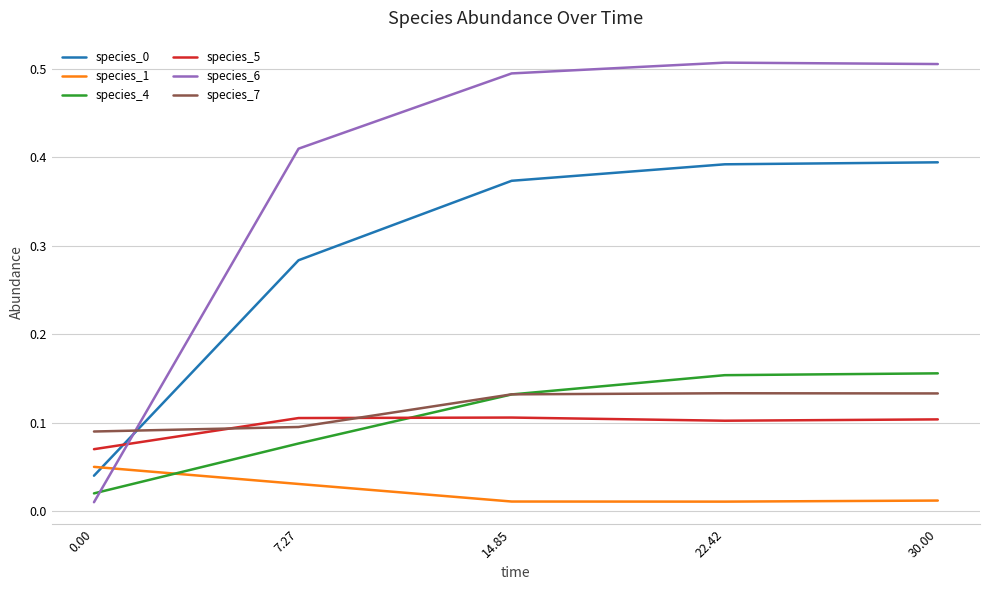

Count the number of data series in this chart.

6